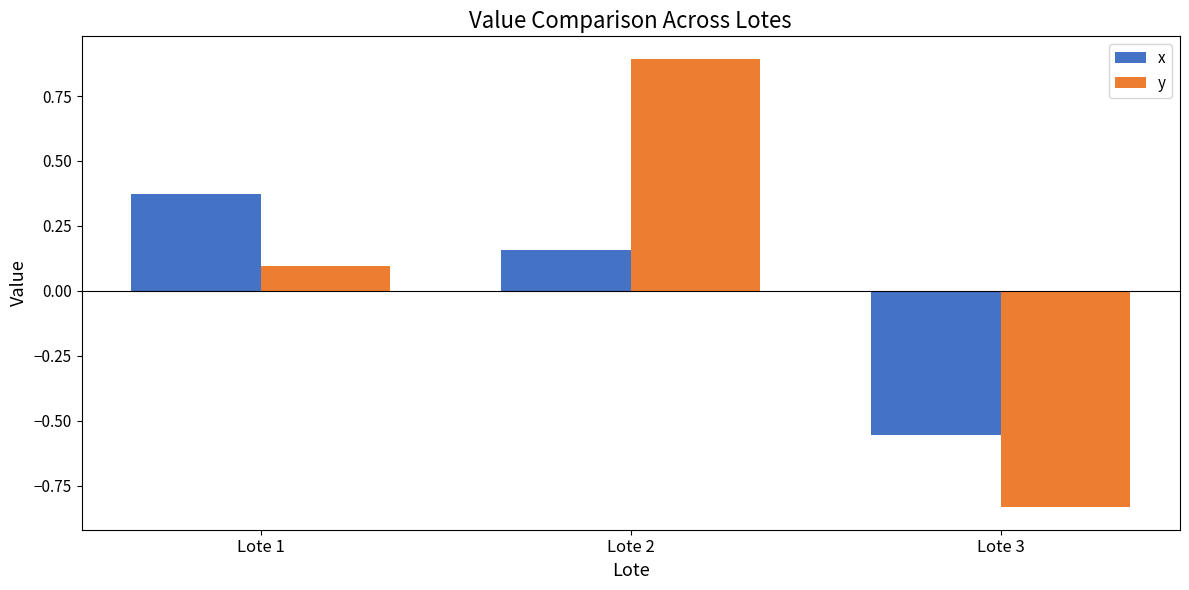

Which series has the largest total across all categories?

y